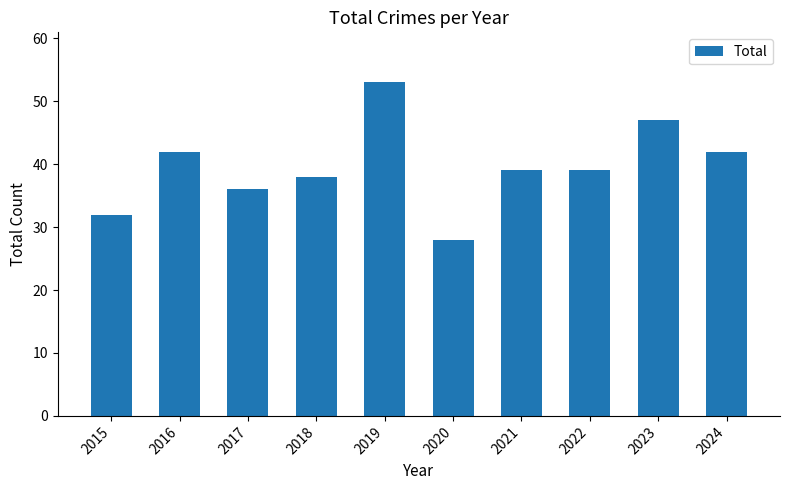

What is the average value?

40